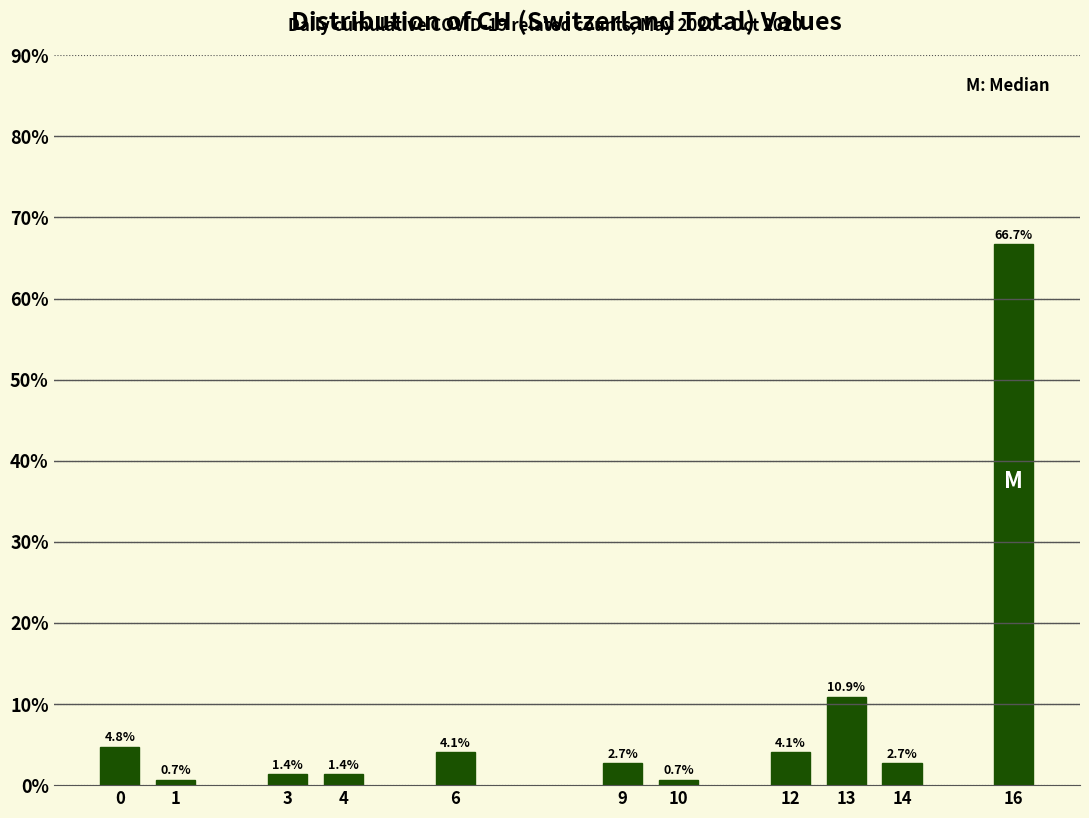

Reading left to right, extract all data points from this chart.

0=4.8	1=0.7	3=1.4	4=1.4	6=4.1	9=2.7	10=0.7	12=4.1	13=10.9	14=2.7	16=66.7